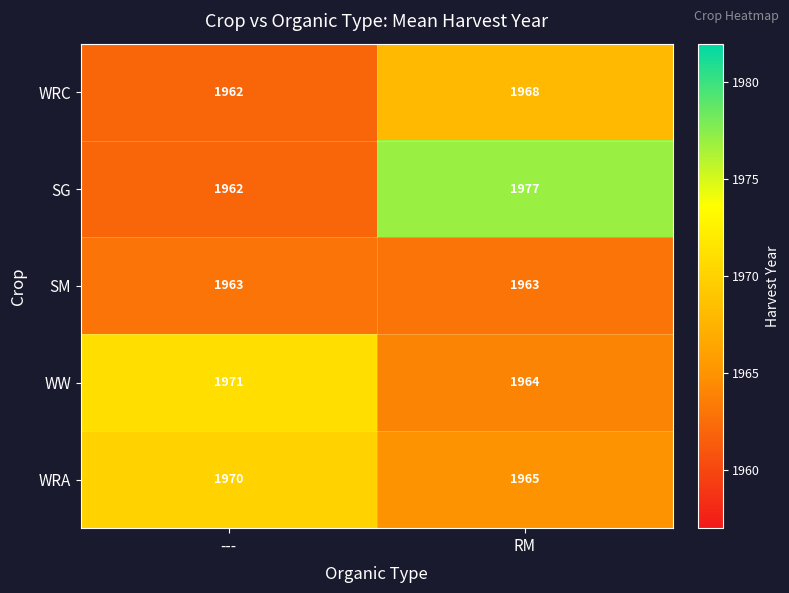

What is the spread (max minus min) of values at ---?

9